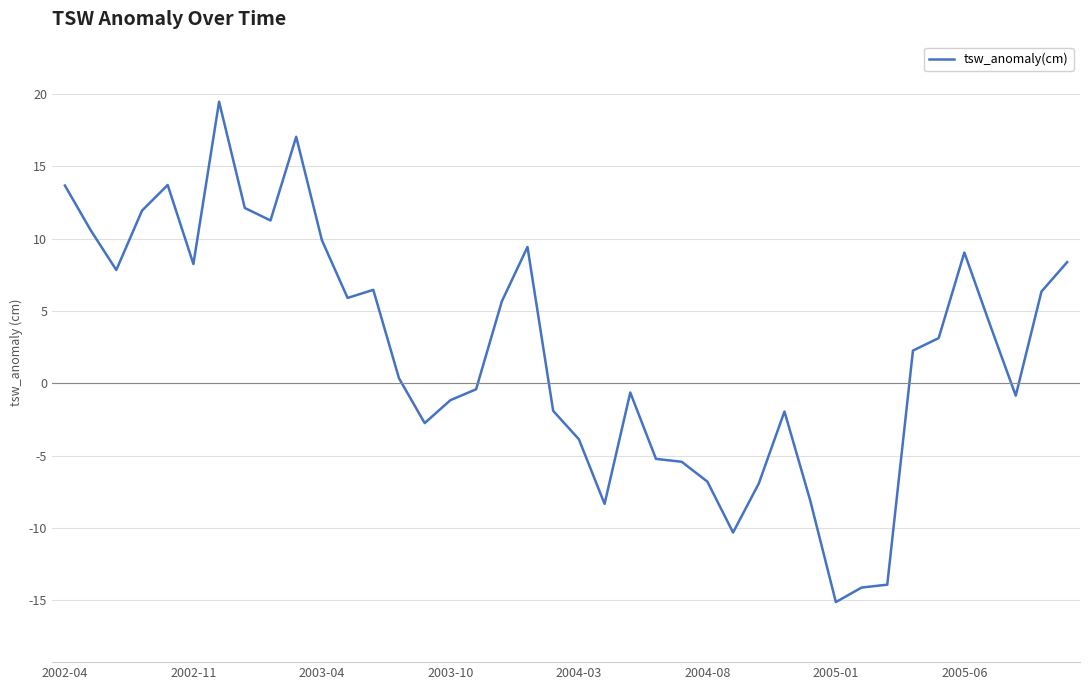

Reading left to right, what are all the values shown in this chart?

13.7	10.6	7.8	11.9	13.7	8.2	19.4	12.1	11.2	17.0	9.9	5.9	6.5	0.3	-2.7	-1.2	-0.4	5.6	9.4	-1.9	-3.9	-8.3	-0.6	-5.2	-5.4	-6.8	-10.3	-6.9	-2.0	-8.1	-15.1	-14.1	-13.9	2.3	3.1	9.0	4.0	-0.9	6.3	8.4